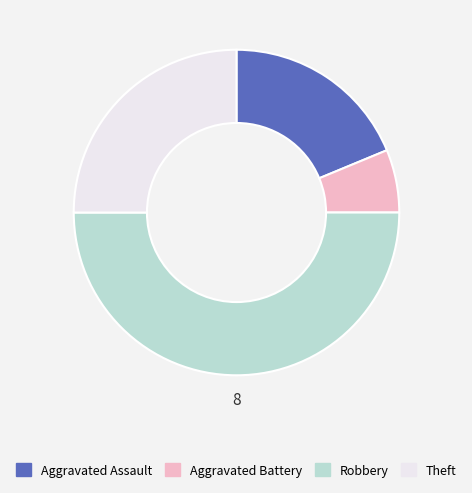

Is the sum of Aggravated Battery and Aggravated Assault greater than half?

No